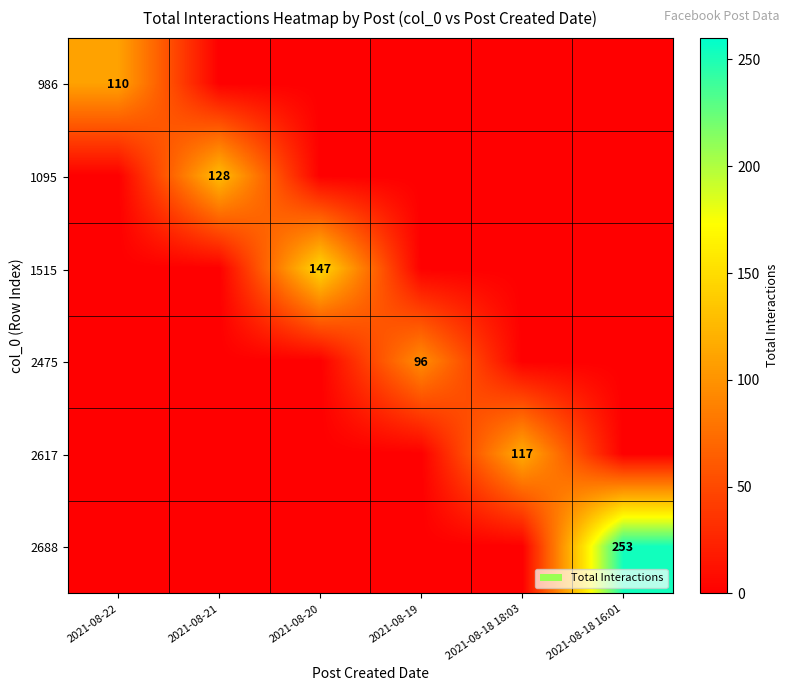

True or false: 1095 has a value of 128 at 2021-08-21.

True